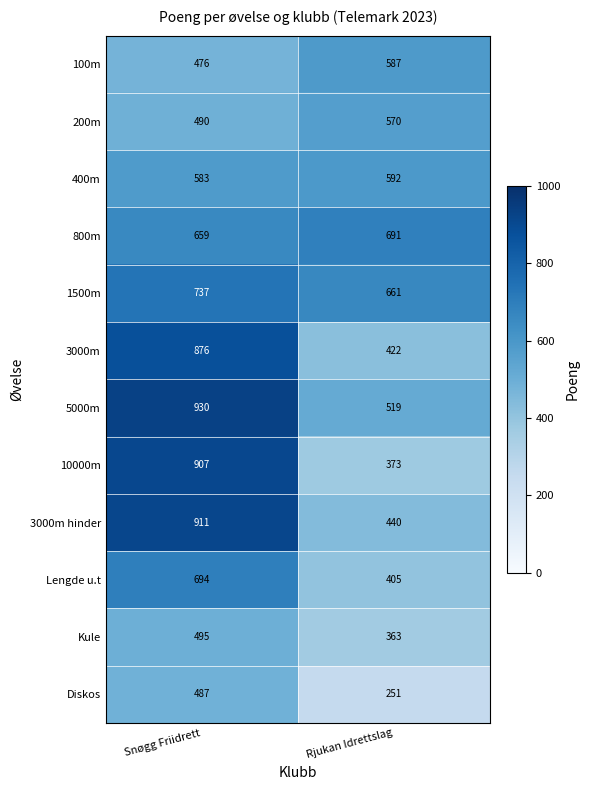

List the series in order of their peak value, lowest first.

Diskos, Kule, 200m, 100m, 400m, 800m, Lengde u.t, 1500m, 3000m, 10000m, 3000m hinder, 5000m